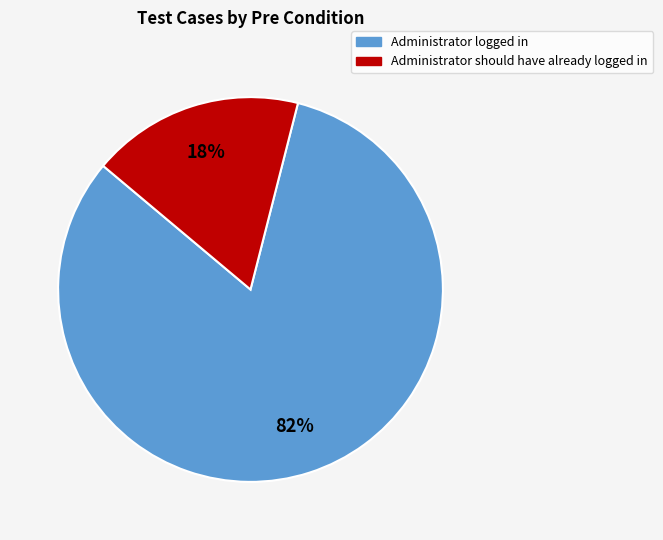

Is there any slice that represents more than half of the pie?

Yes